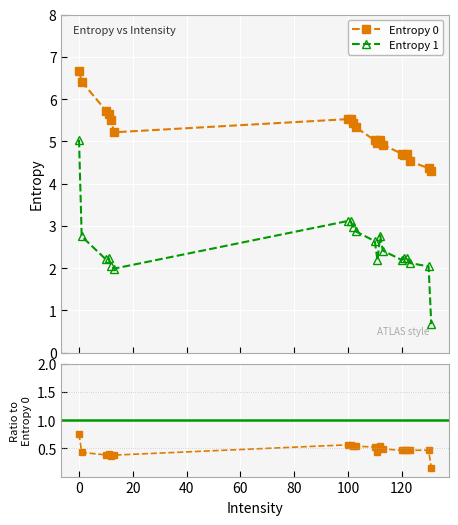

What is the highest value of the Entropy 0 series?

6.7